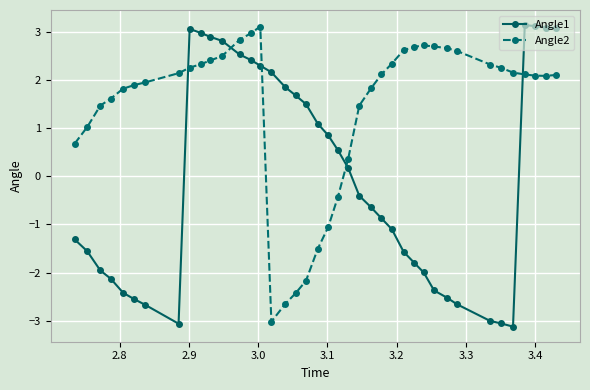

What is the value of the Angle2 point at the 4th from the left?

1.6